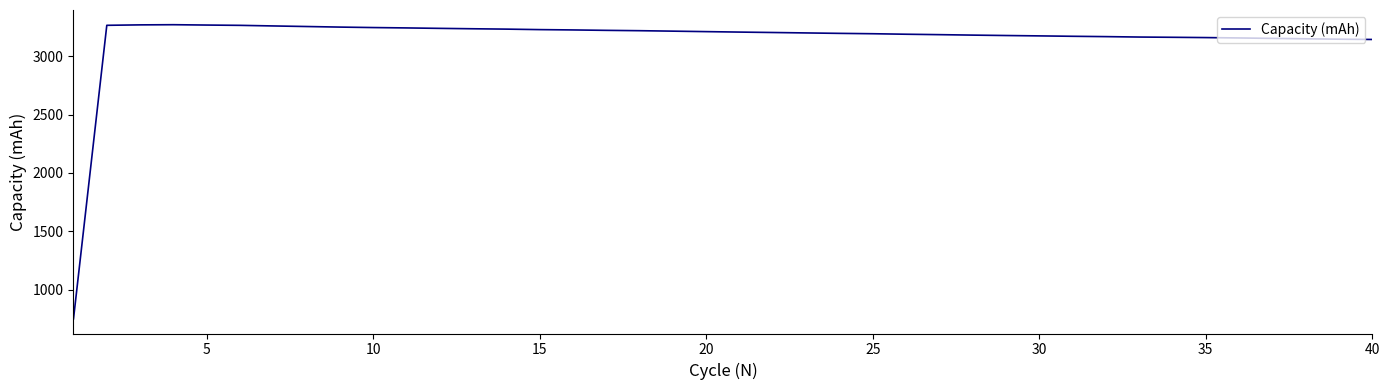

What is the maximum value shown in the chart?

3268.9